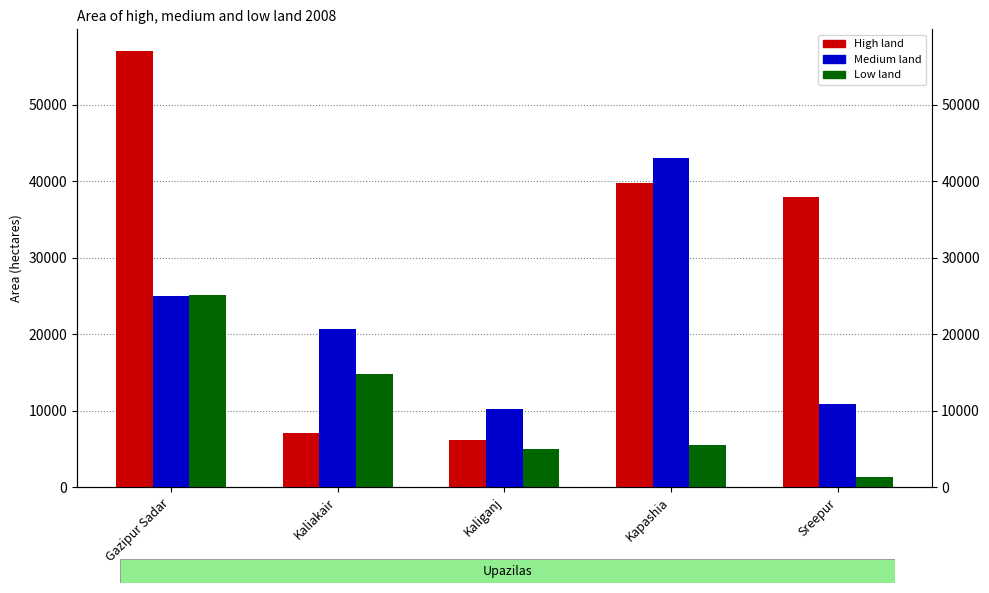

How many distinct data groups are displayed?

3